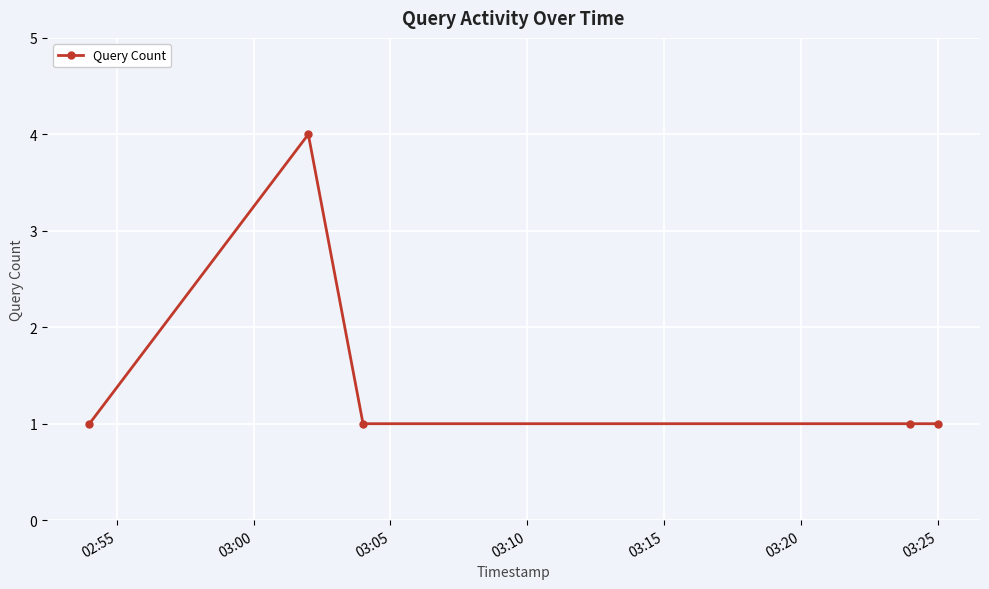

What is the average value?

2